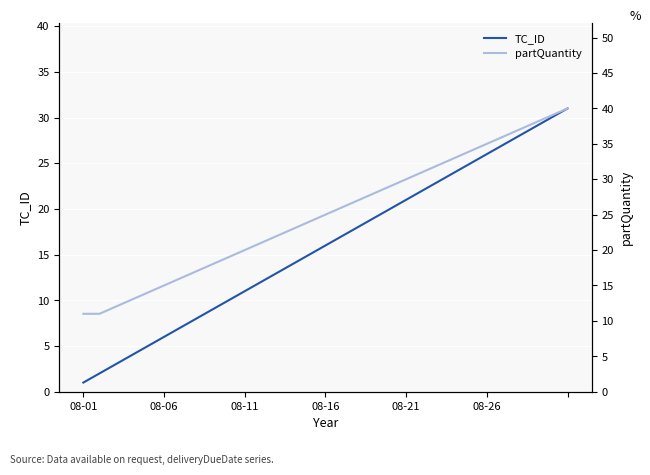

What is the difference between the maximum and minimum values in the TC_ID series?

30